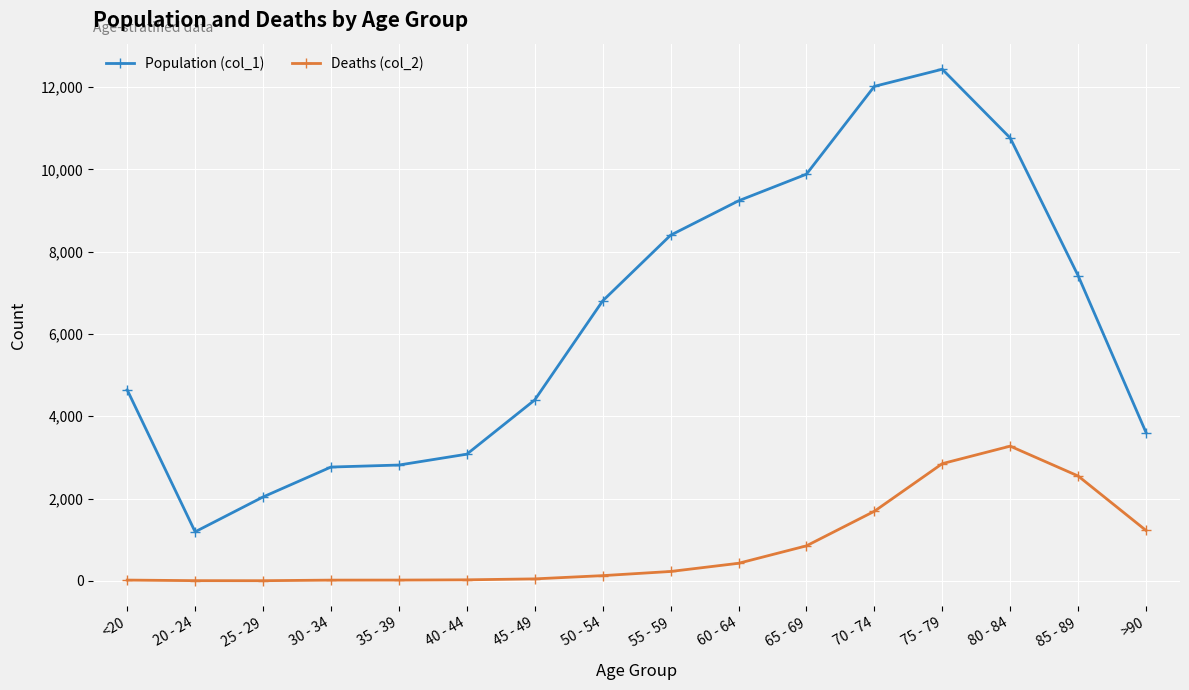

True or false: Population (col_1) and Deaths (col_2) intersect in this chart.

False